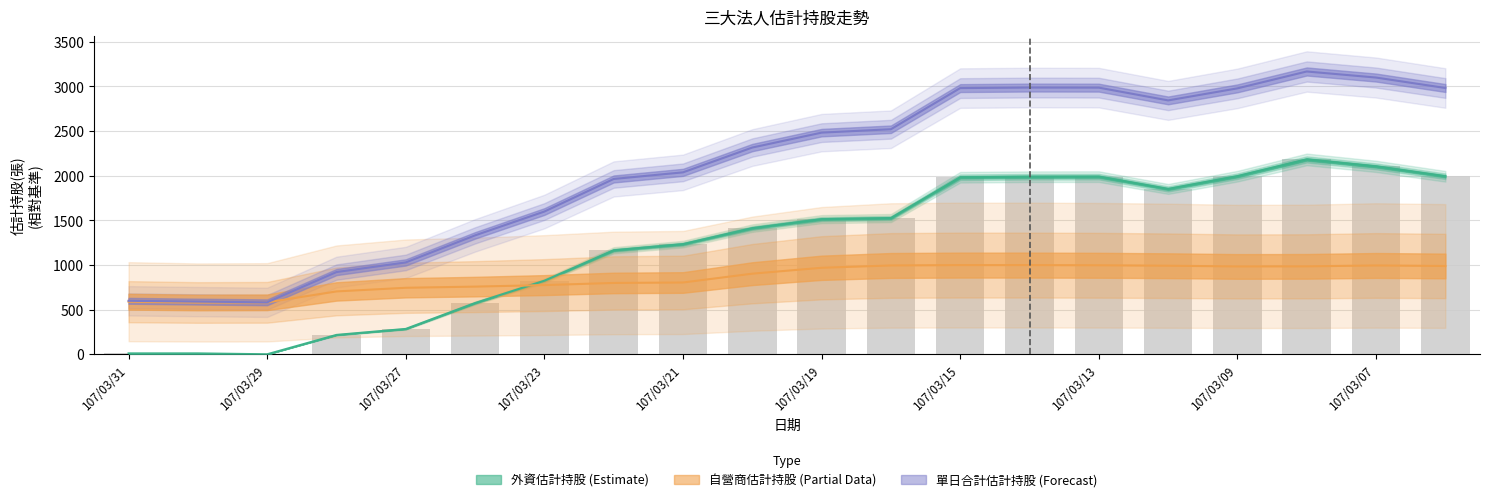

The value of 外資估計持股 at 107/03/30 is 10. True or false?

True